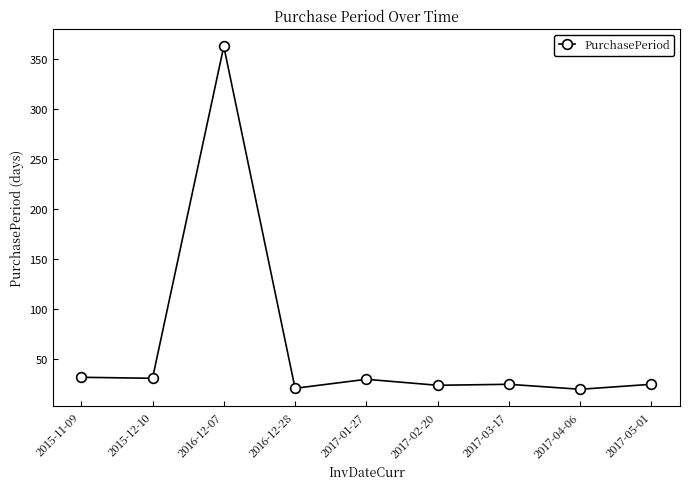

At which category does the data reach its first local peak?

2016-12-07